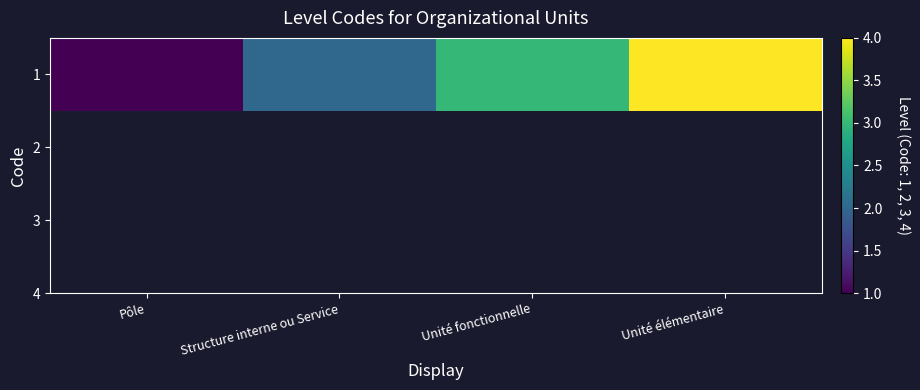

Reading left to right, what are all the values shown in this chart?

1	2	3	4